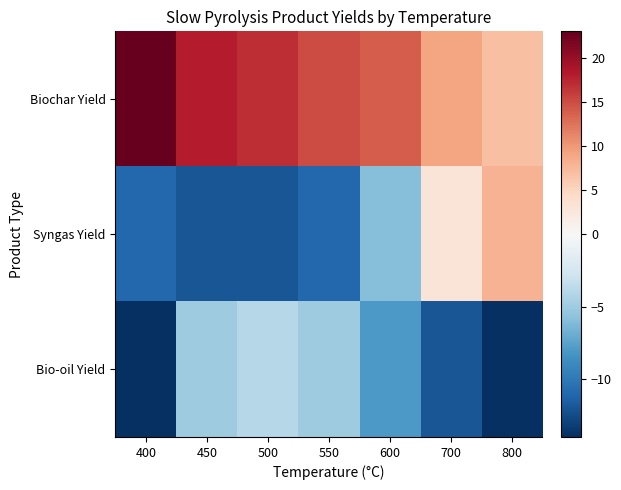

Which series changed the most between 400 and 500?

Bio-oil Yield